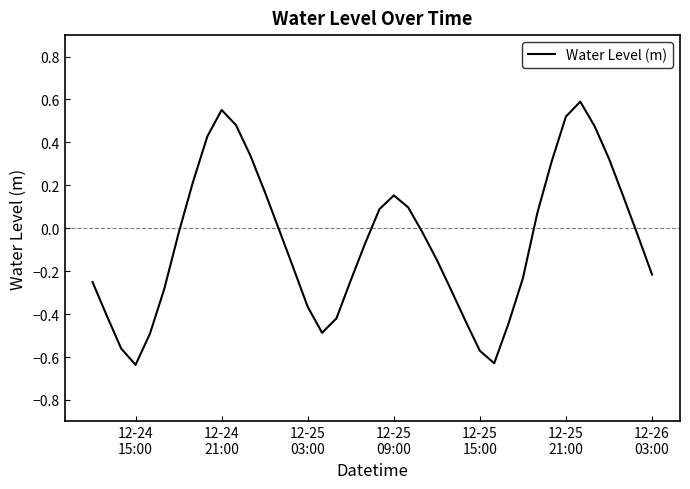

What is the difference between the maximum and minimum values?

1.2